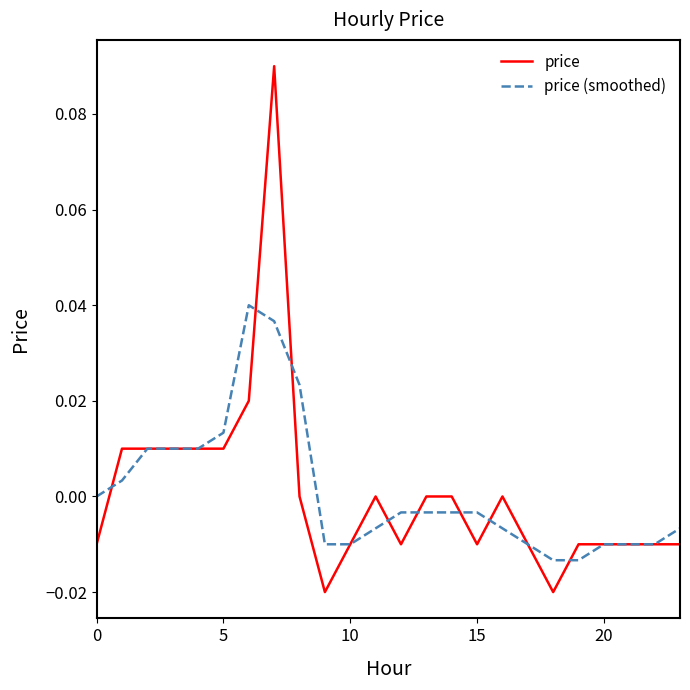

How many intersections are there between price and price (smoothed)?

12